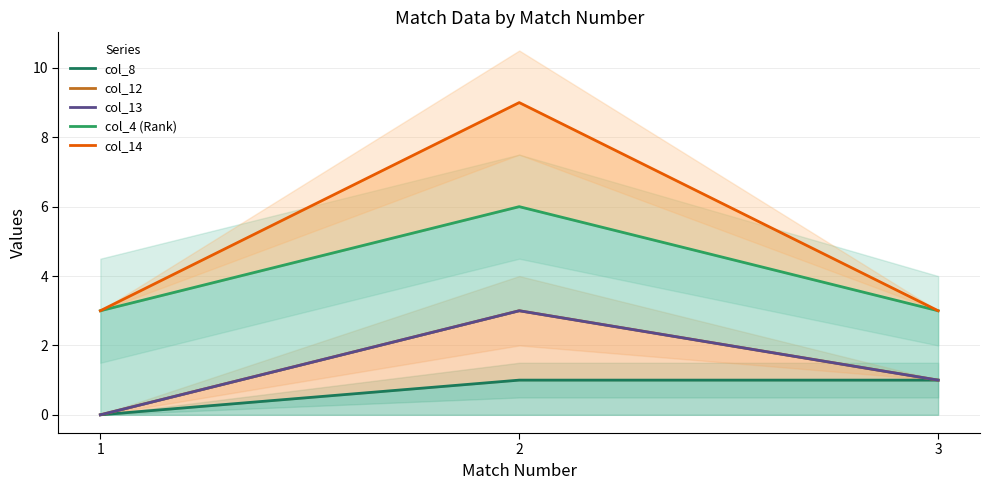

Which label corresponds to the smallest value in the chart?

1